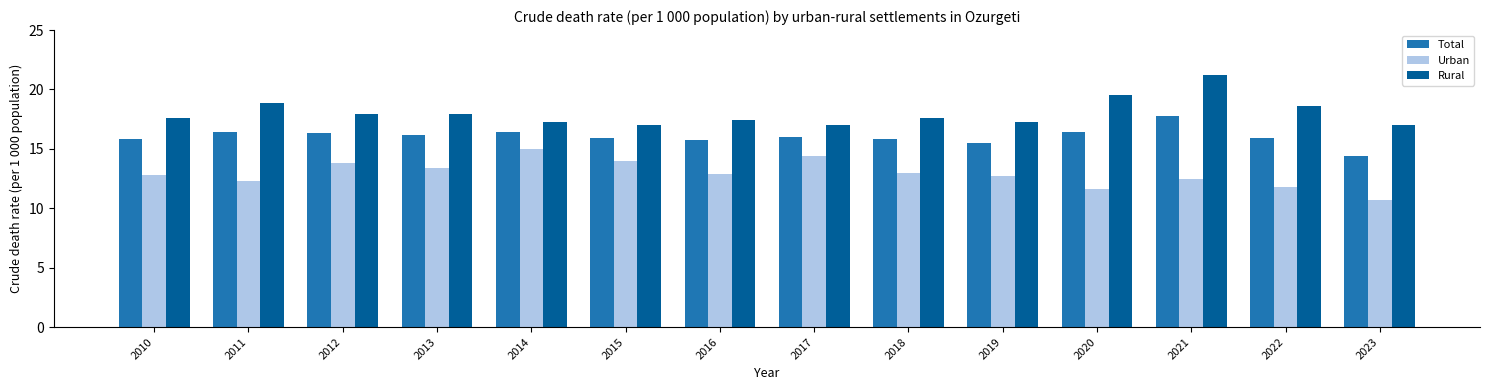

What are all the series names shown in the legend?

Total, Urban, Rural